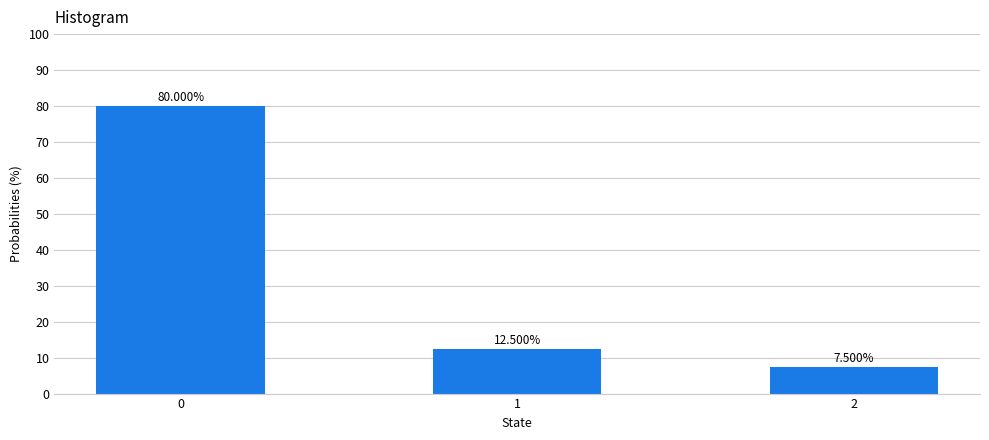

Reading left to right, transcribe all the data shown in this chart.

80.0	12.5	7.5